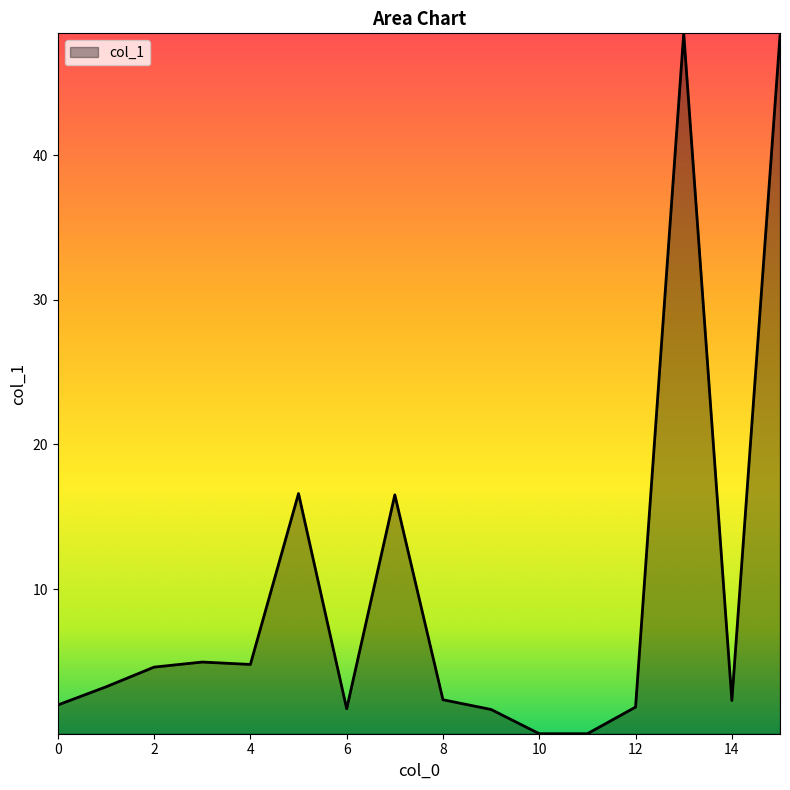

What is the difference between the maximum and minimum values?

48.4